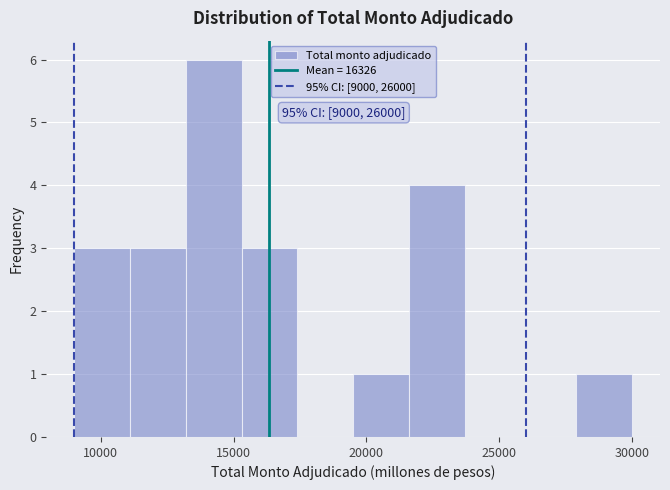

Over which range of the x-axis is the bar tallest?

13200 to 15300